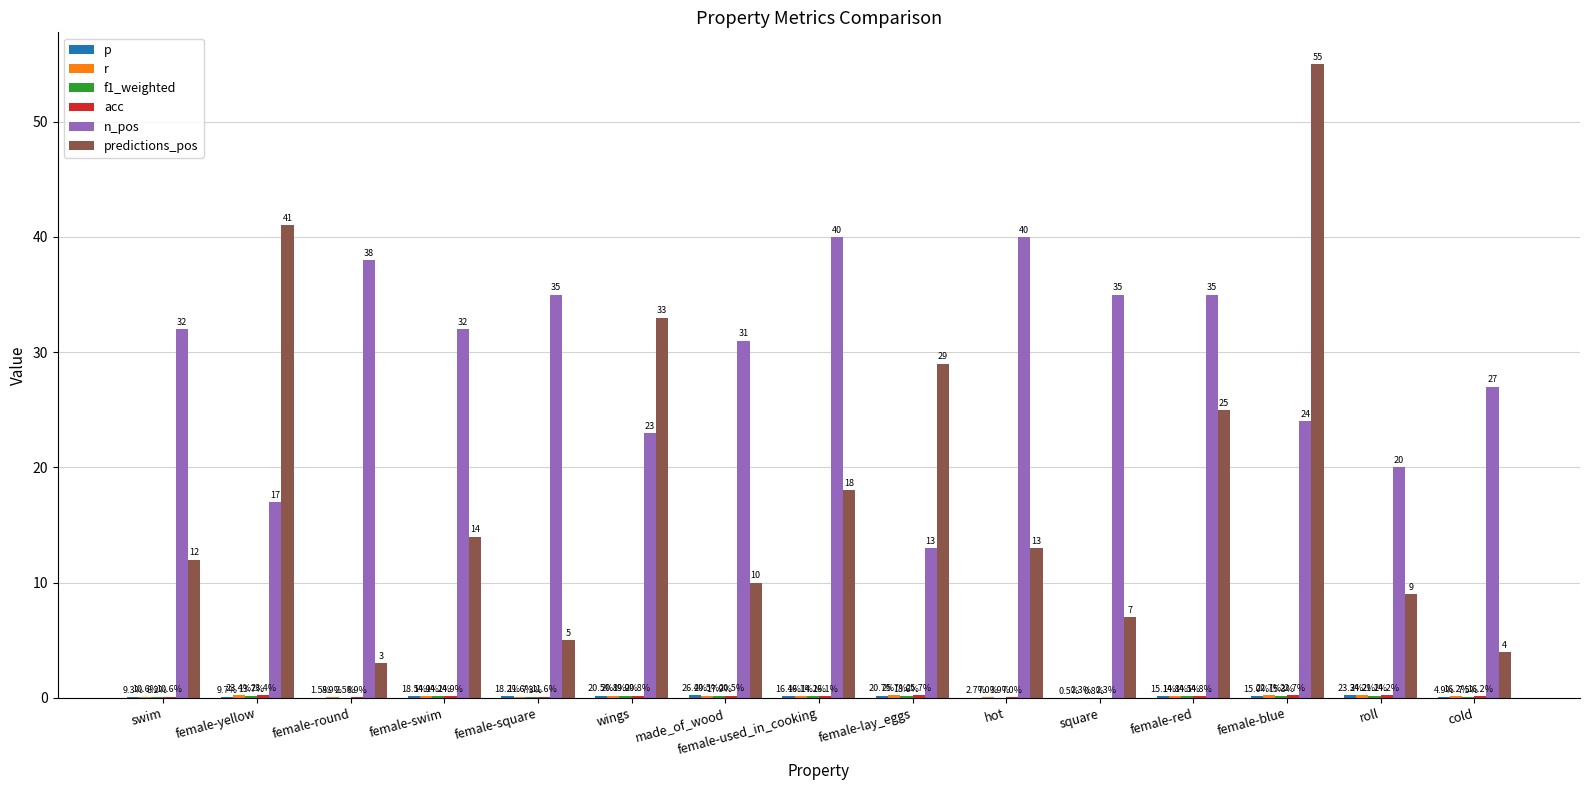

What is the spread (max minus min) of values at roll?

19.8